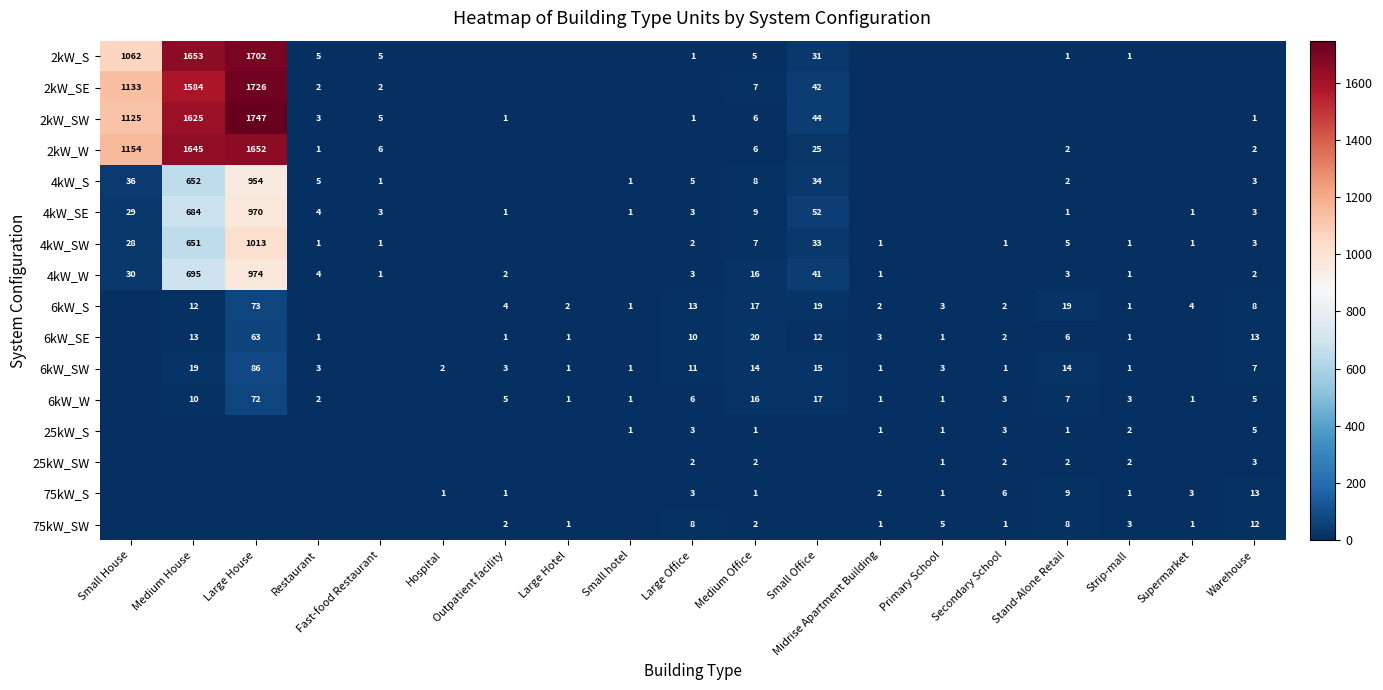

The 25kW_S series shows 0 at Primary School. True or false?

False